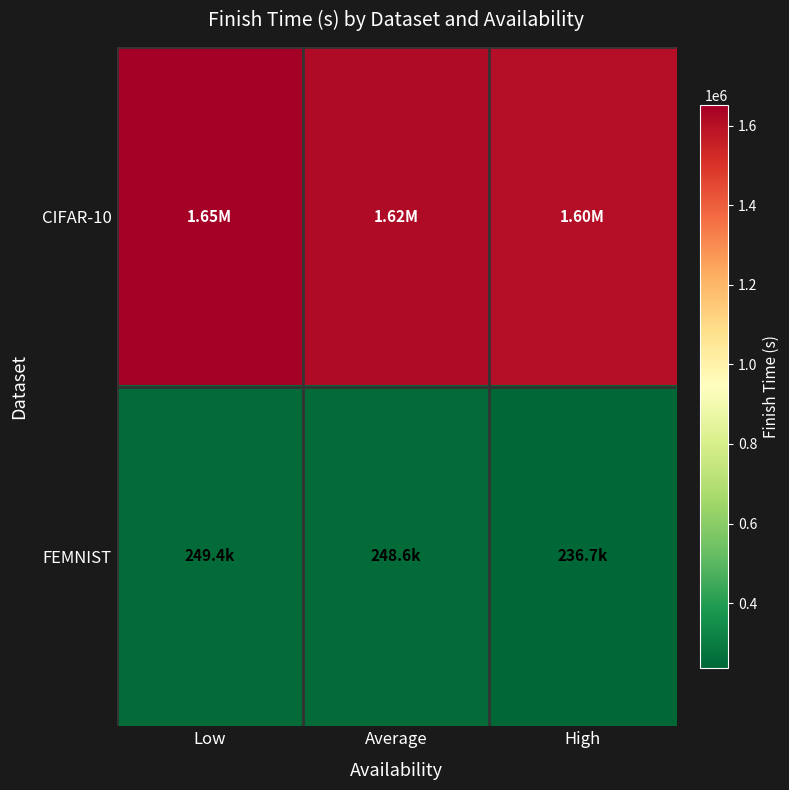

Reading left to right, list all the values displayed in this chart.

CIFAR-10: Low=1651565.2	Average=1616575.1	High=1603522.2
FEMNIST: Low=249447.1	Average=248605.0	High=236739.4